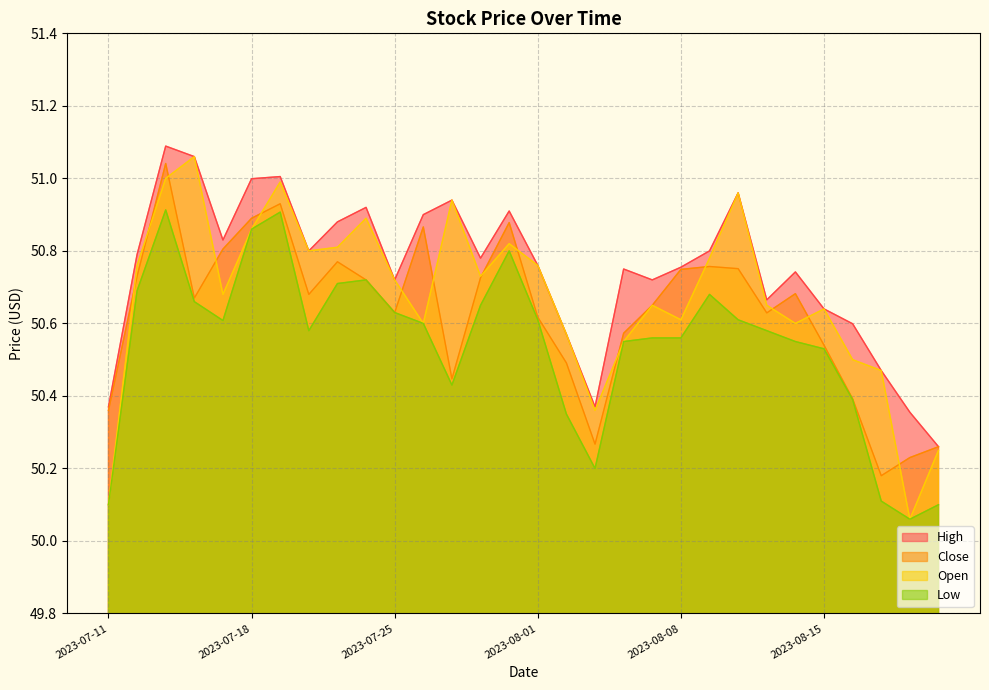

What is the value of the High point at the 5th from the left?

50.8